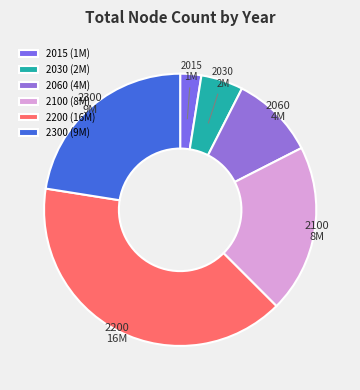

Is there a majority slice in this chart?

No